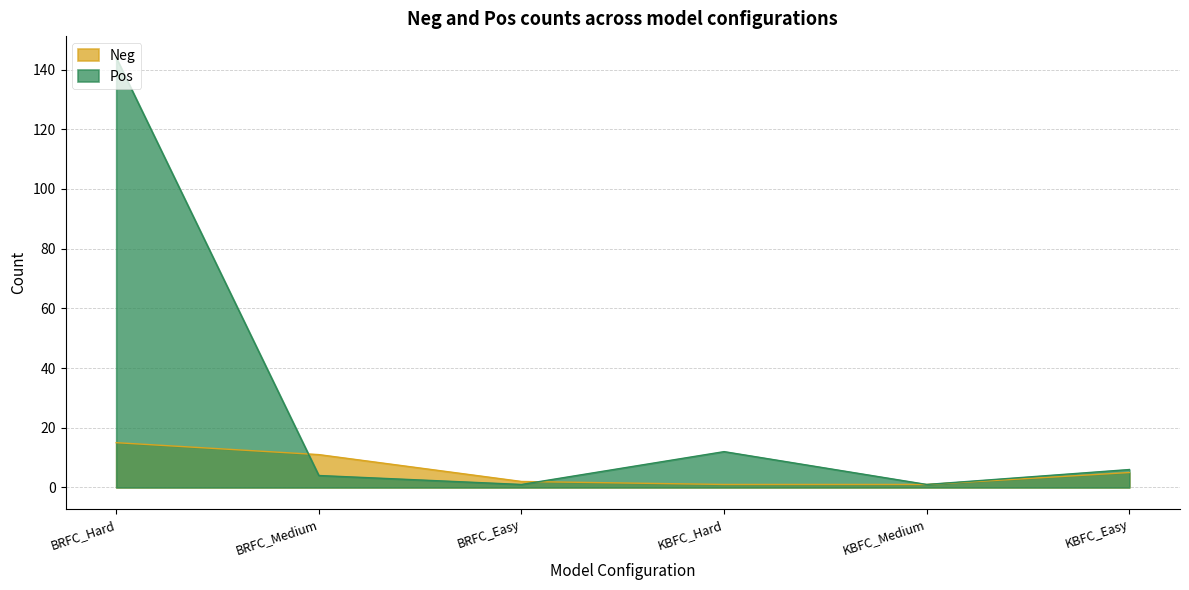

At which category does Pos reach its first local valley?

BRFC_Easy